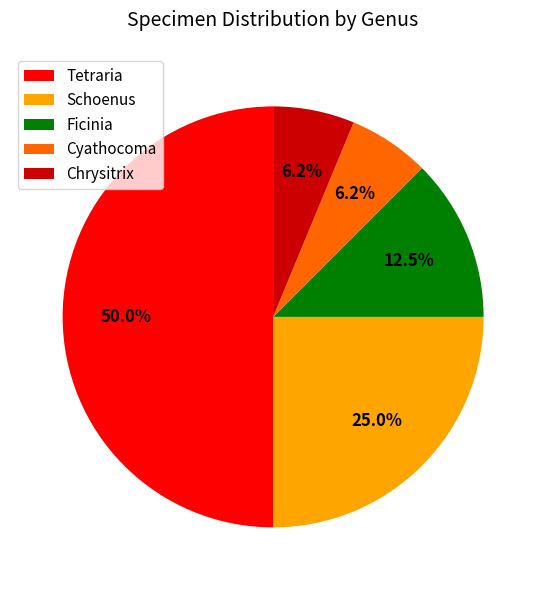

Does Schoenus represent more than half of the total?

No